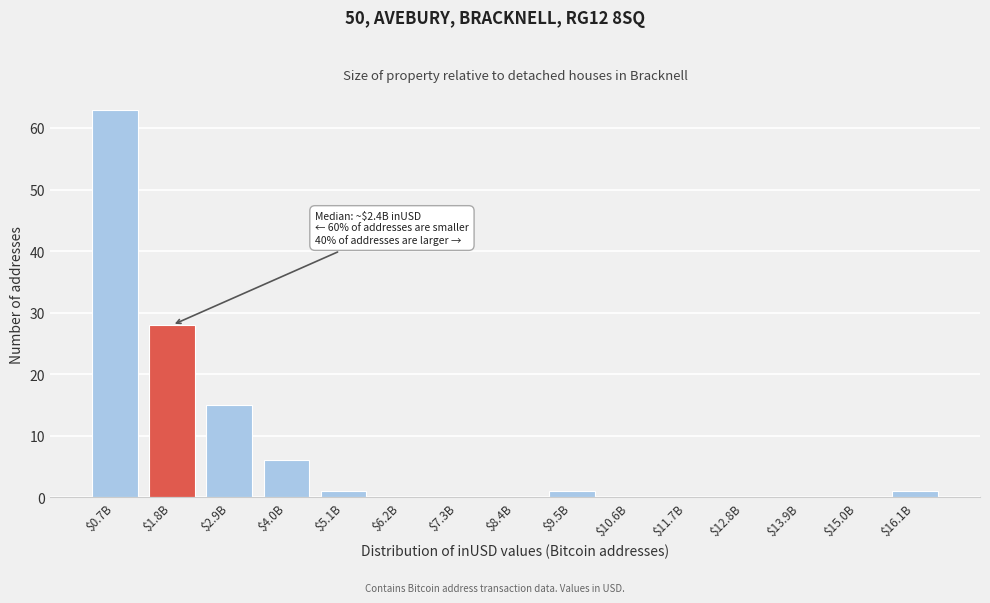

Which category has the highest value across all series?

$0.7B